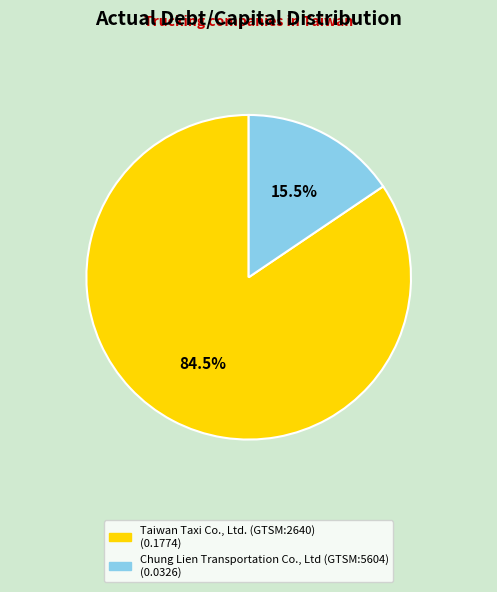

Does any single category account for the majority?

Yes